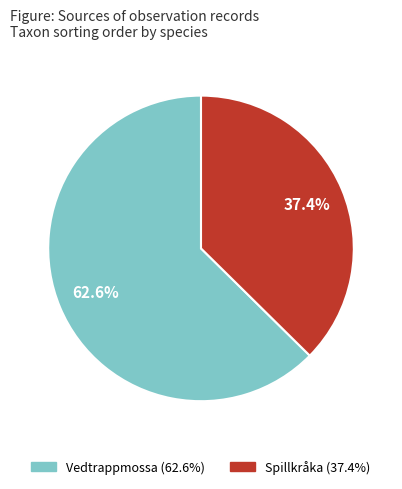

Is there any slice that represents more than half of the pie?

Yes